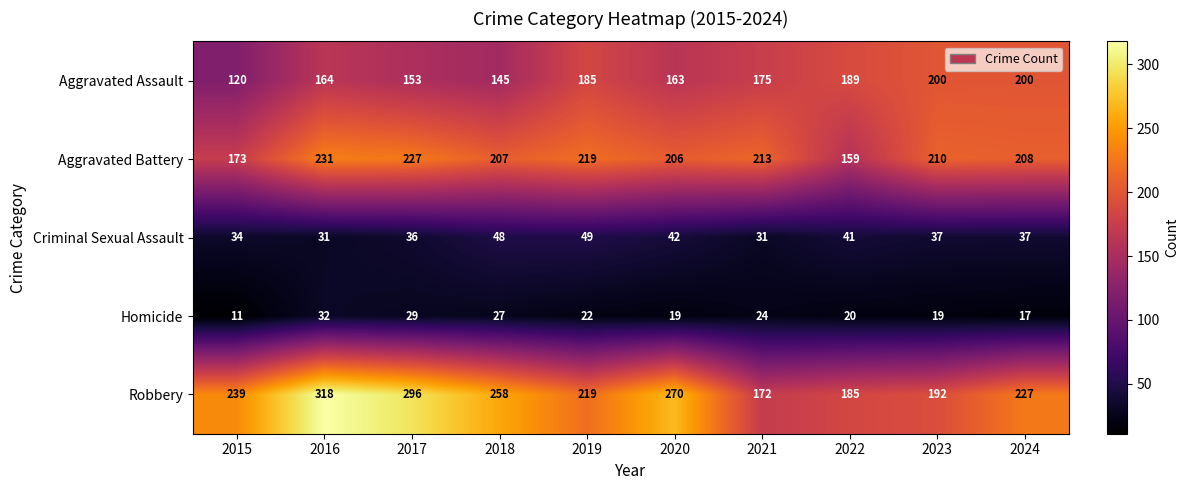

Which series has the widest spread of values?

Robbery